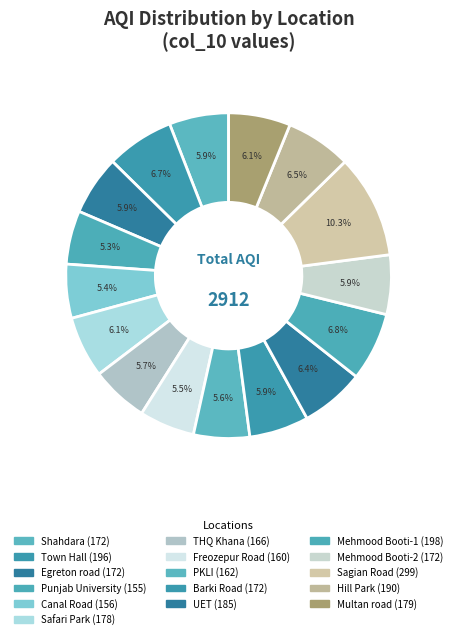

How many segments does this pie chart have?

16